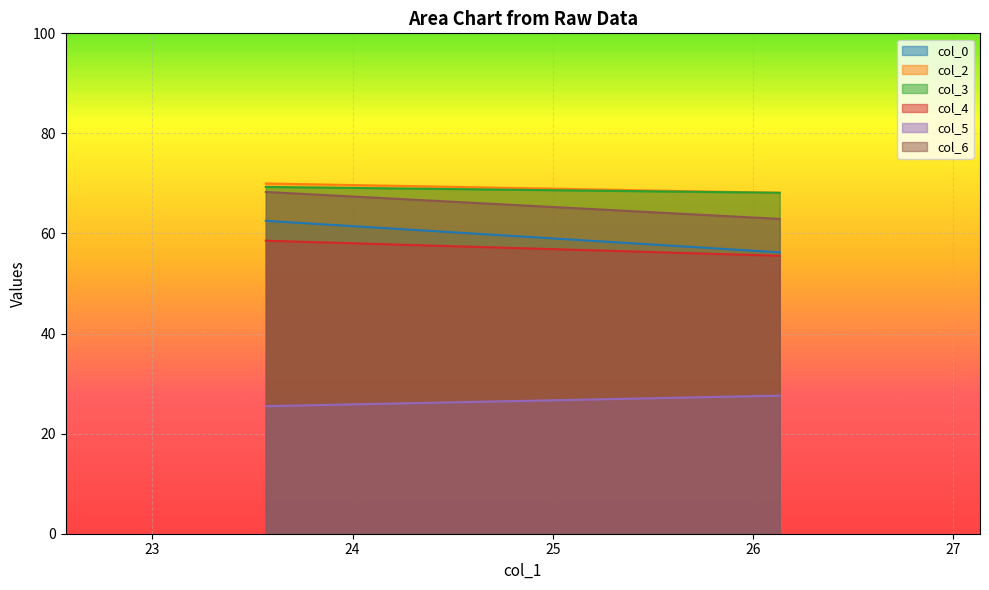

What position from the left is 26.13333333?

2